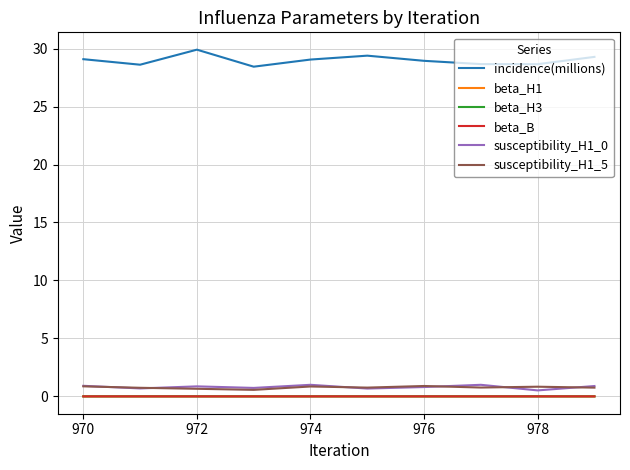

True or false: incidence(millions) and susceptibility_H1_0 cross at least once.

False